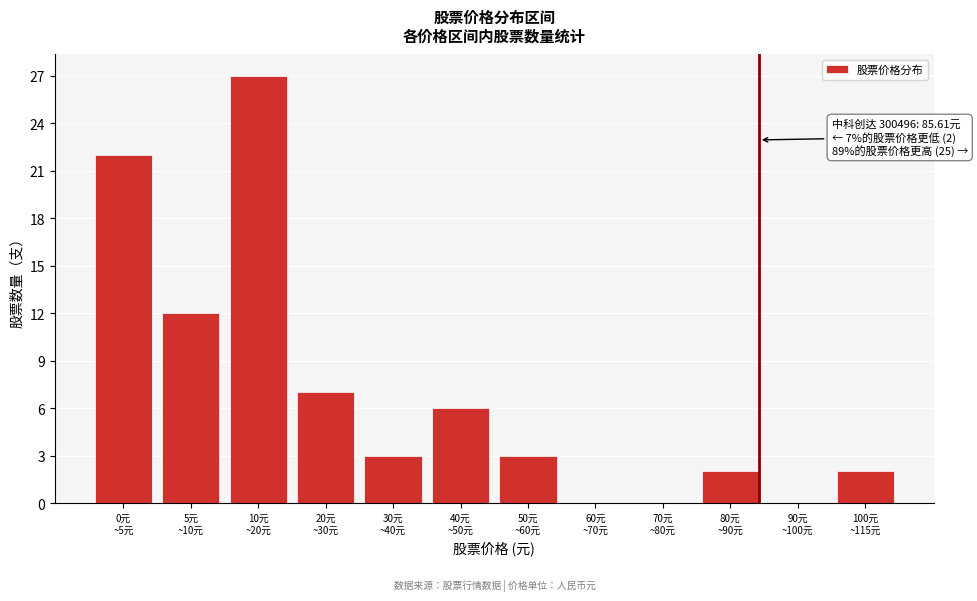

What is the sum of all values?

84